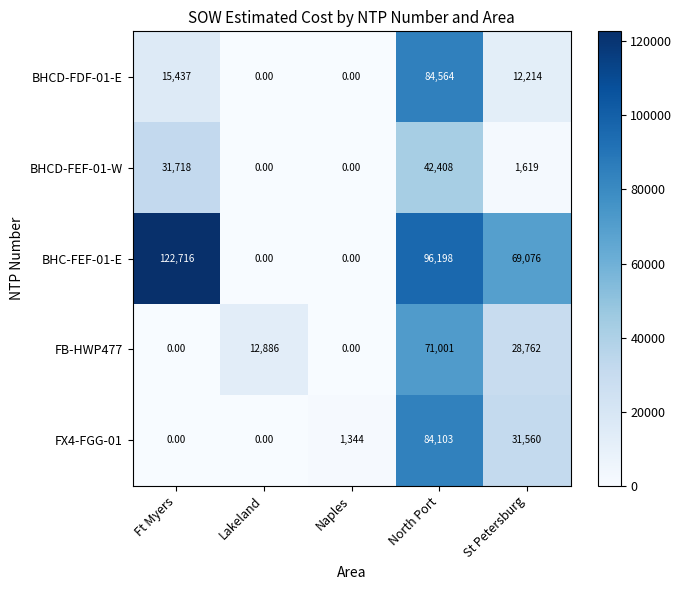

How many distinct data groups are displayed?

5